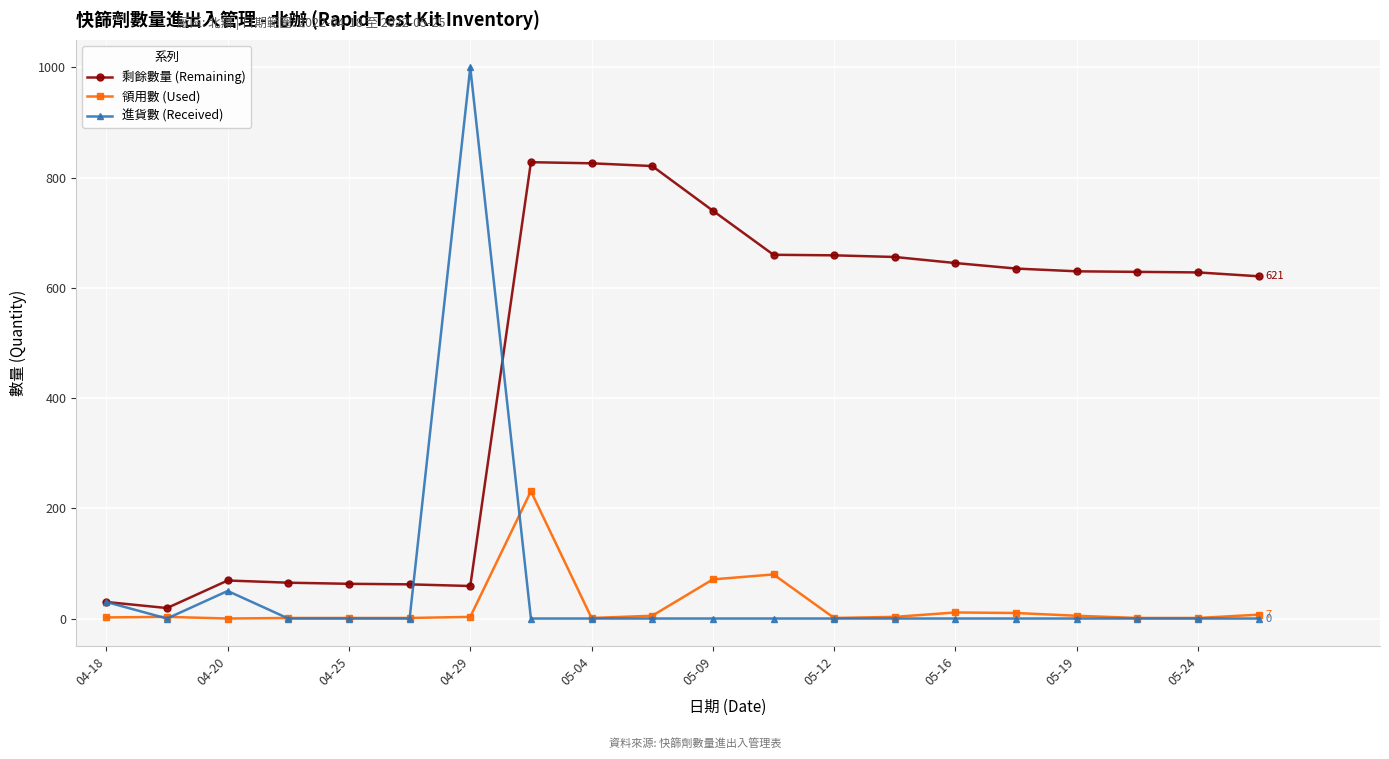

List the series in order of their peak value, highest first.

進貨數 (Received), 剩餘數量 (Remaining), 領用數 (Used)